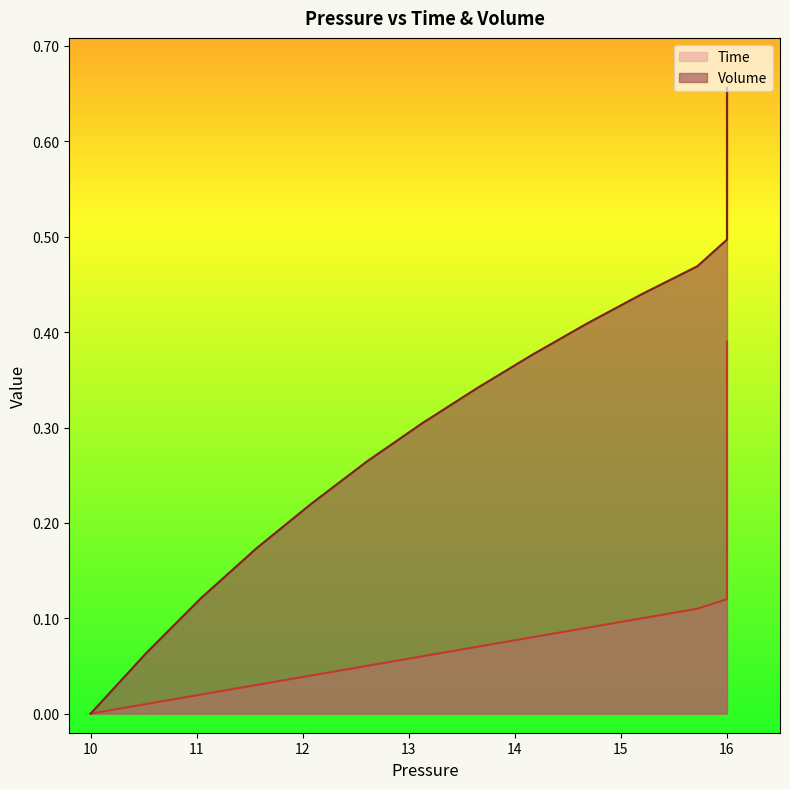

The value of Volume at 16 is 0.3. True or false?

False